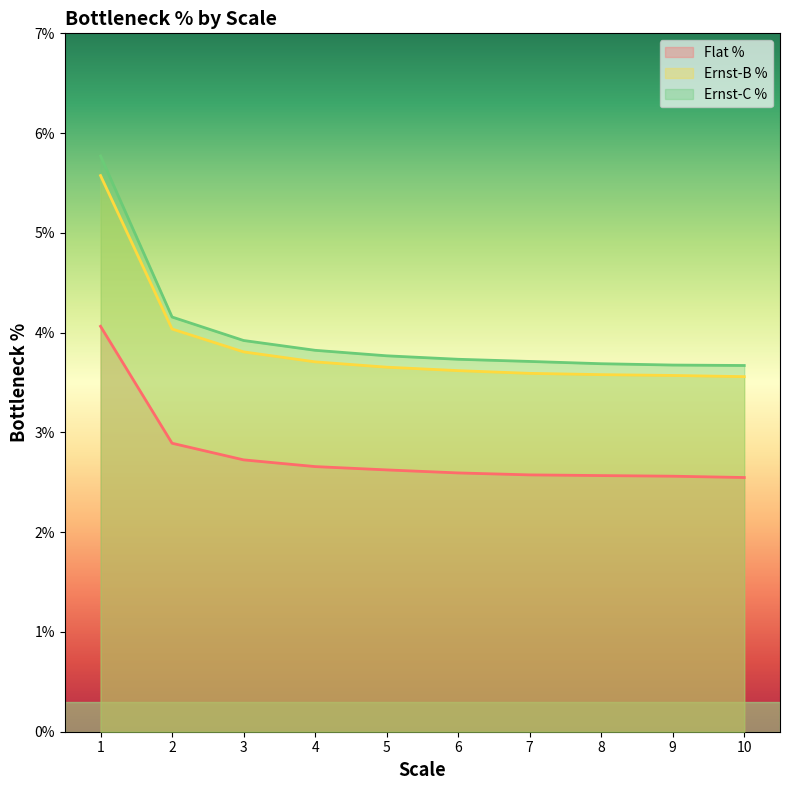

True or false: Ernst-B % has a value of 3.6 at 7.

True